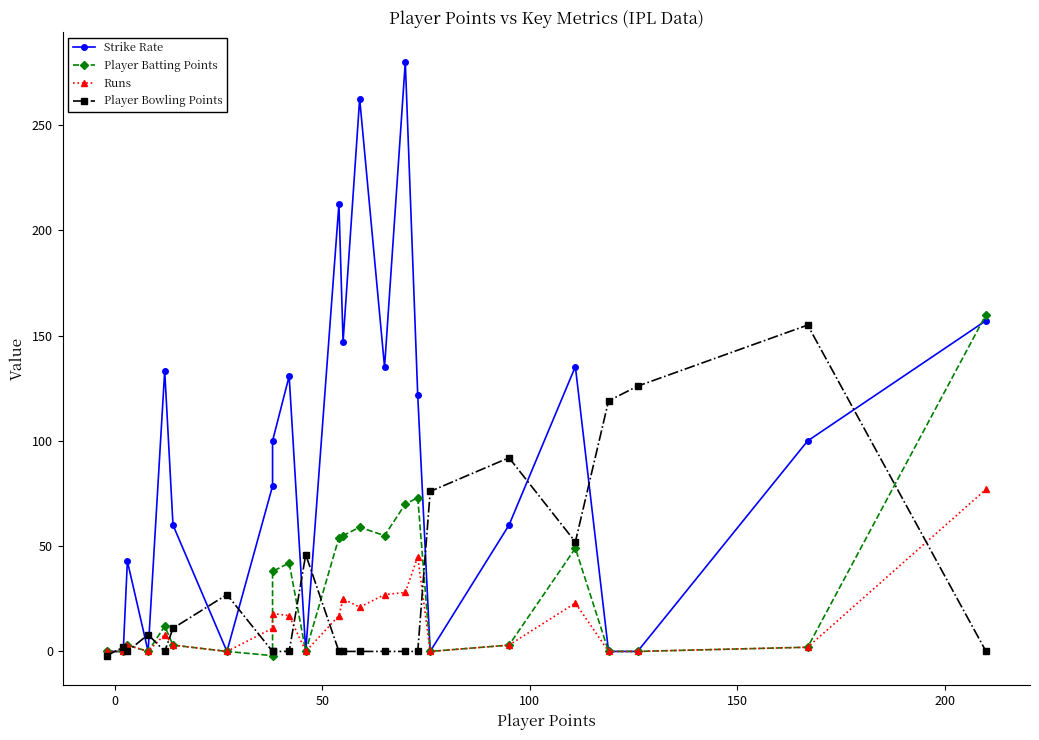

What is the sum of all Runs values?

328.0